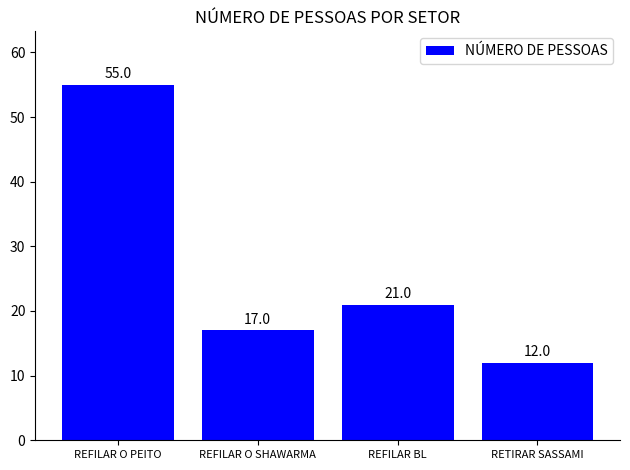

What is the greatest value displayed?

55